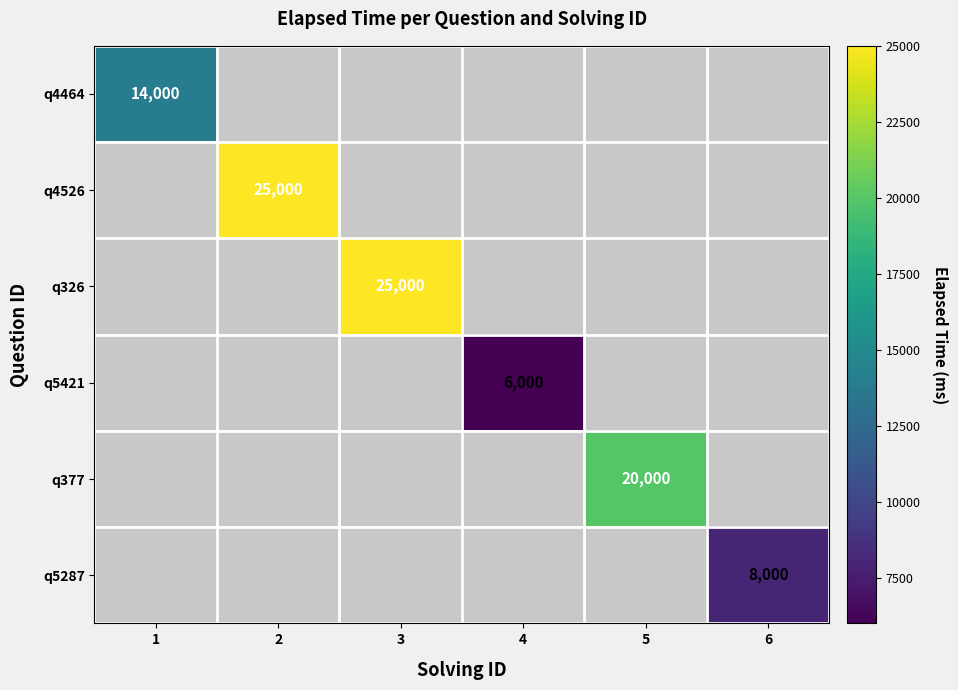

Which category has the lowest value in the q4464 series?

1